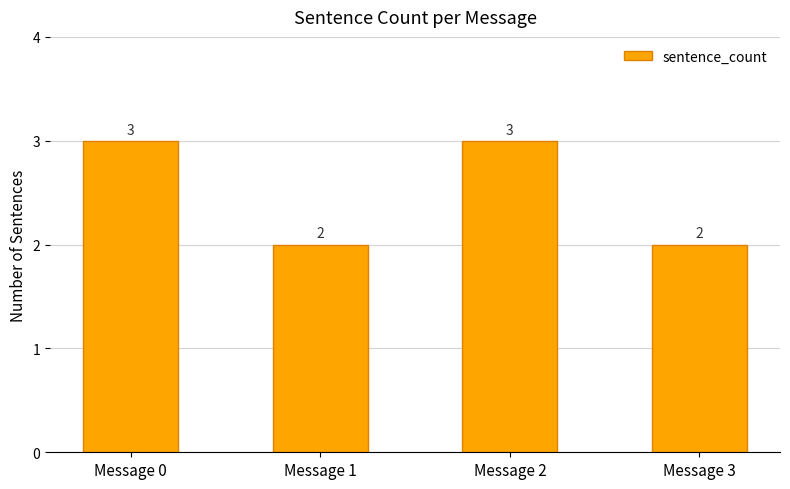

What is the approximate value at Message 2?

3